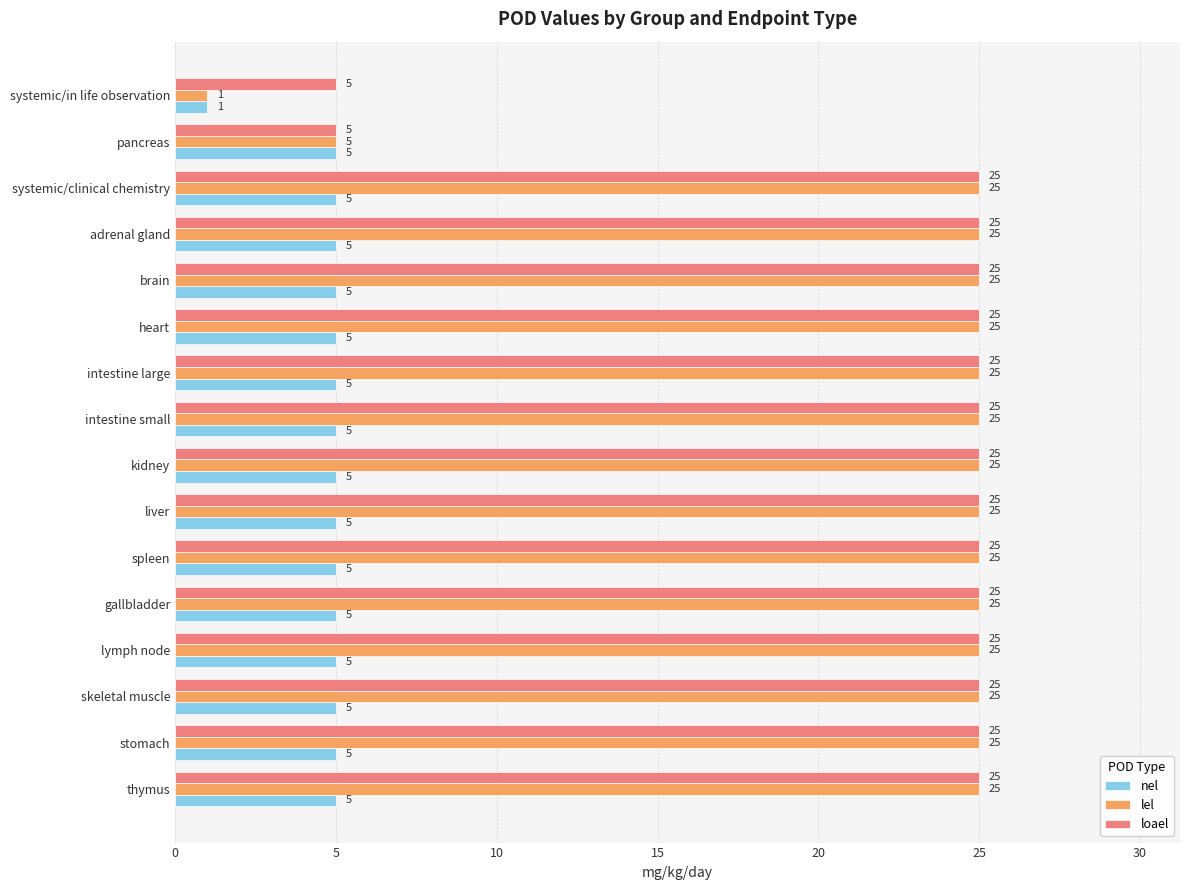

Count the number of data series in this chart.

3